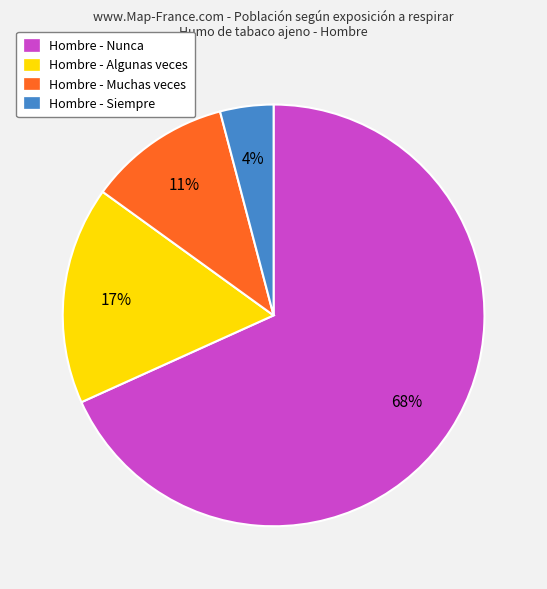

How many segments does this pie chart have?

4